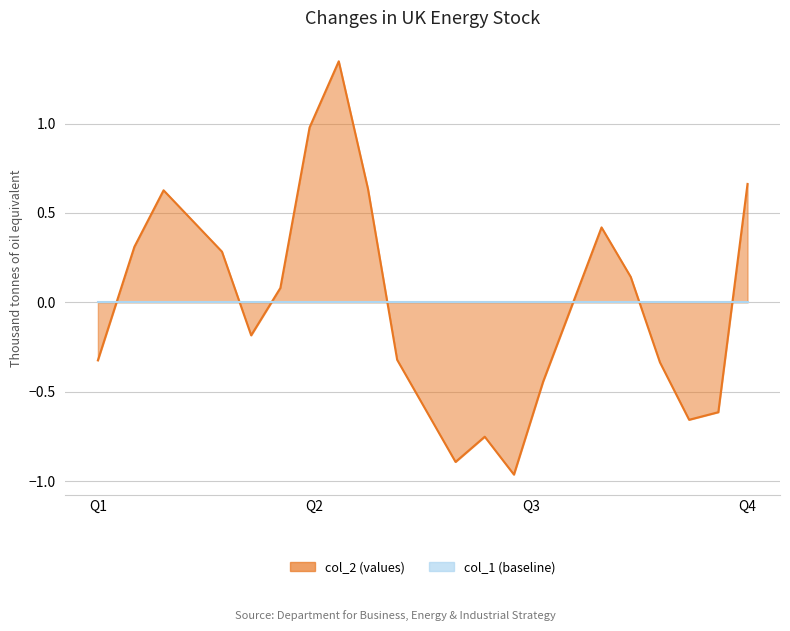

Does the chart have visible grid lines?

Yes